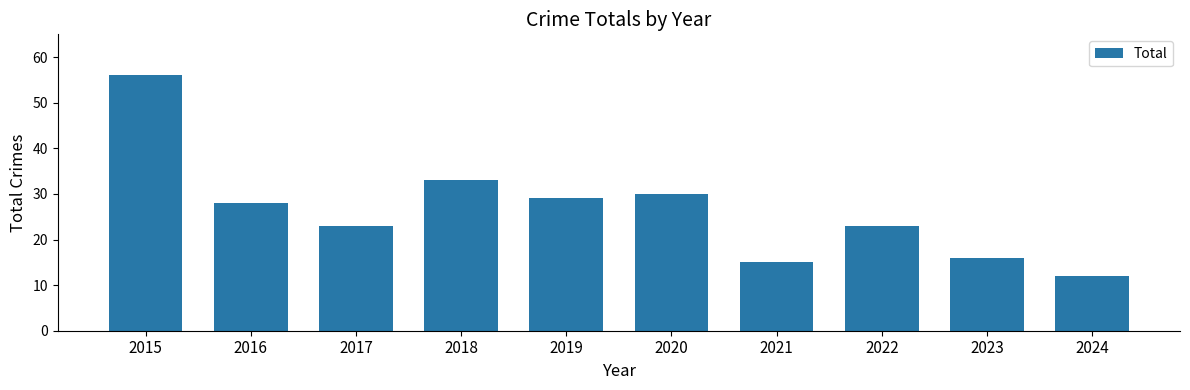

Reading left to right, transcribe all the data shown in this chart.

2015=56	2016=28	2017=23	2018=33	2019=29	2020=30	2021=15	2022=23	2023=16	2024=12